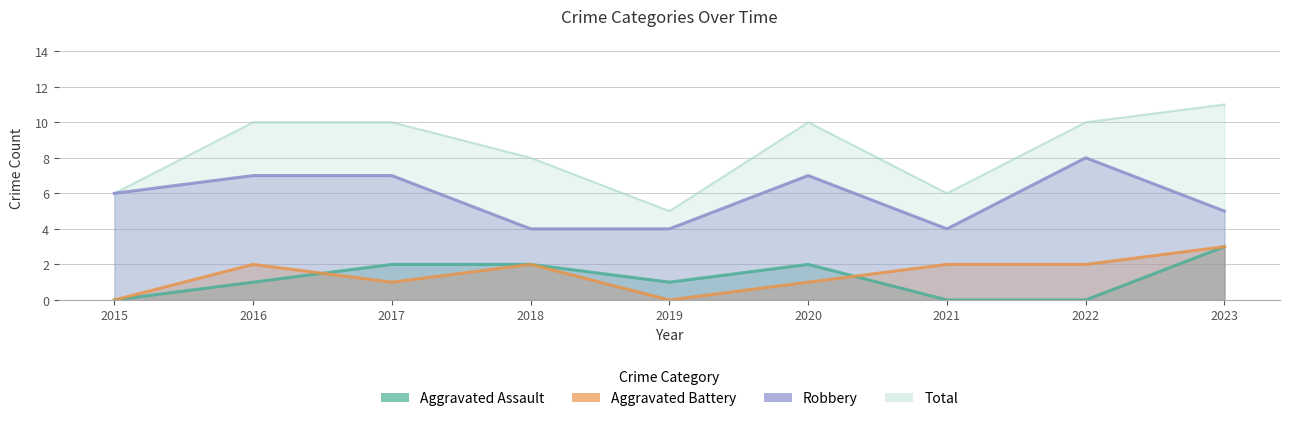

What is the total value across all series at 2015?

6